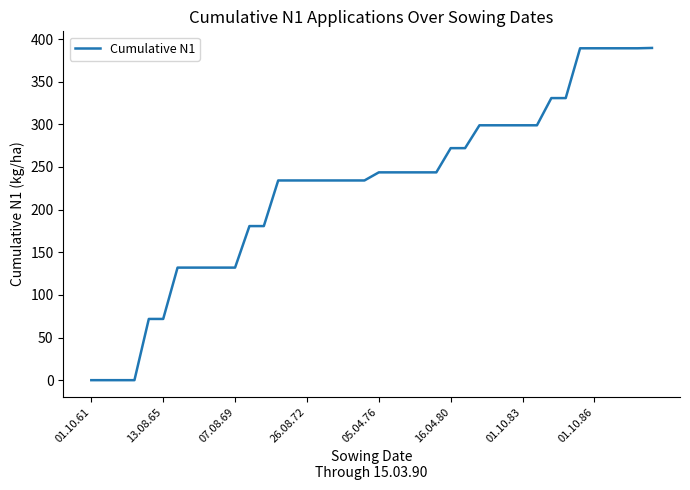

What is the difference between the maximum and minimum values?

389.6